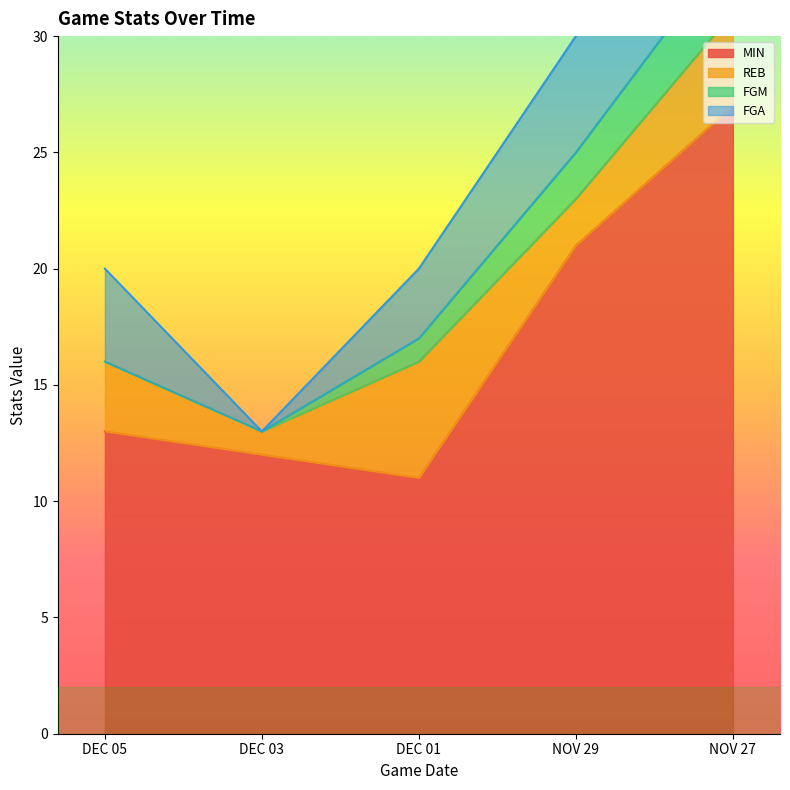

What is the difference between the REB values at NOV 27 and NOV 29?

2